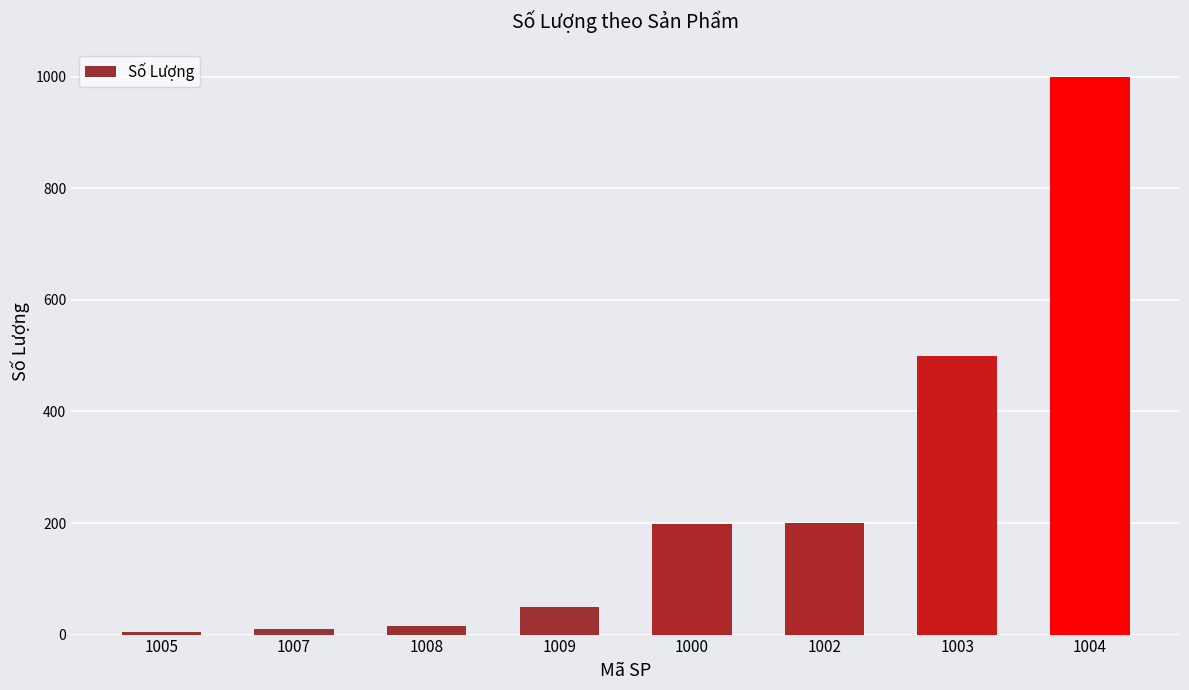

True or false: the data shows 50 at 1009.

True